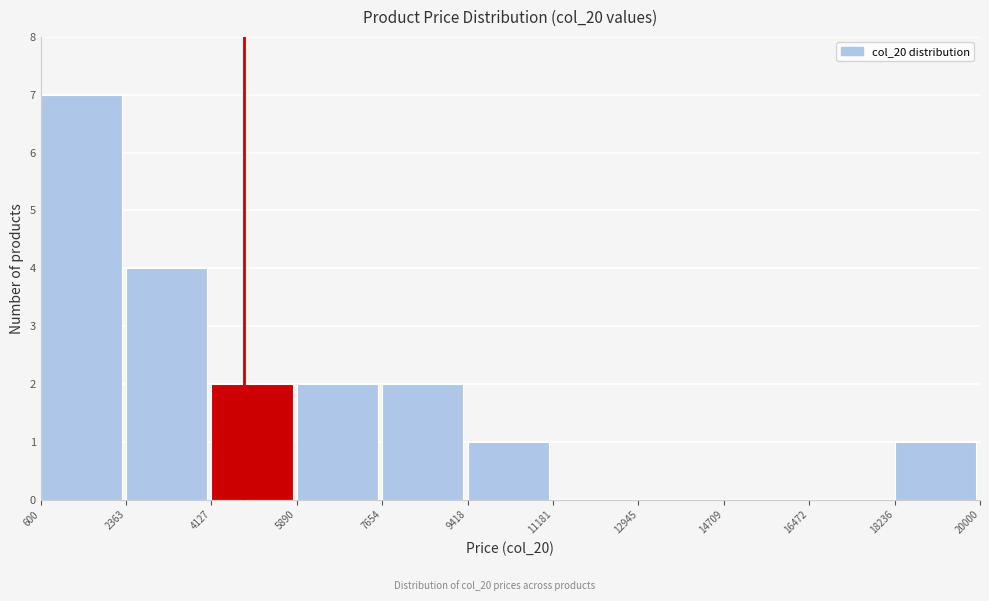

Over which range of the x-axis is the bar tallest?

600 to 2363